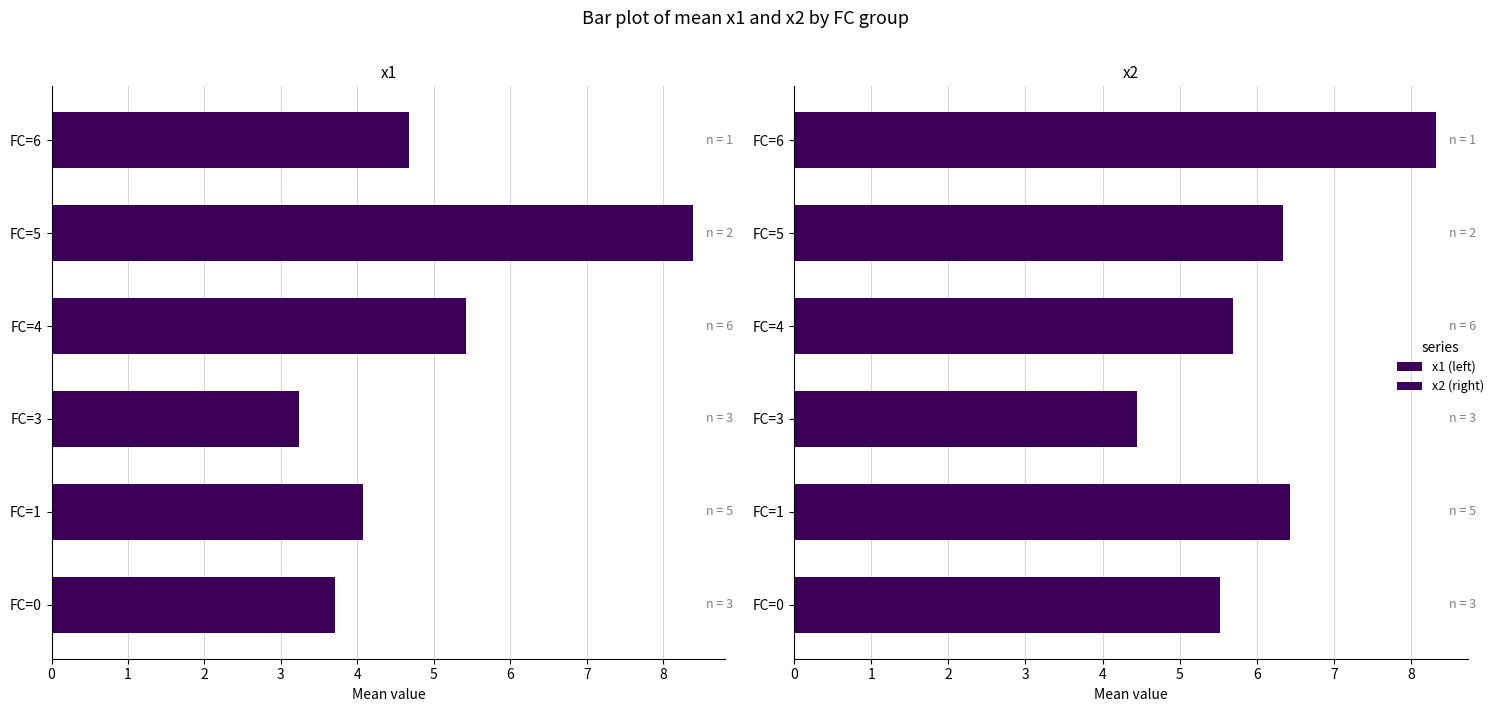

Is it true that x2 equals 8.5 at FC=0?

False